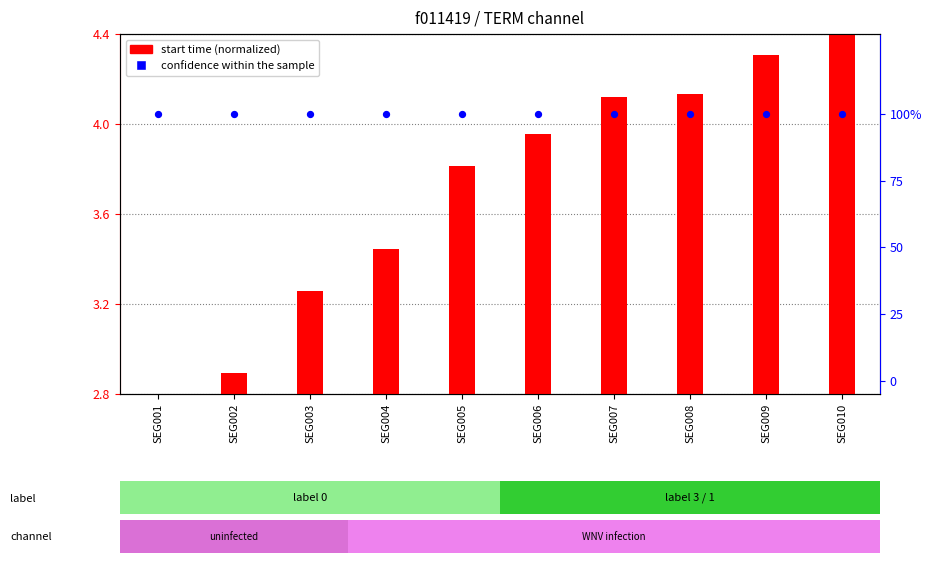

At which category is the sum across all series the highest?

SEG010